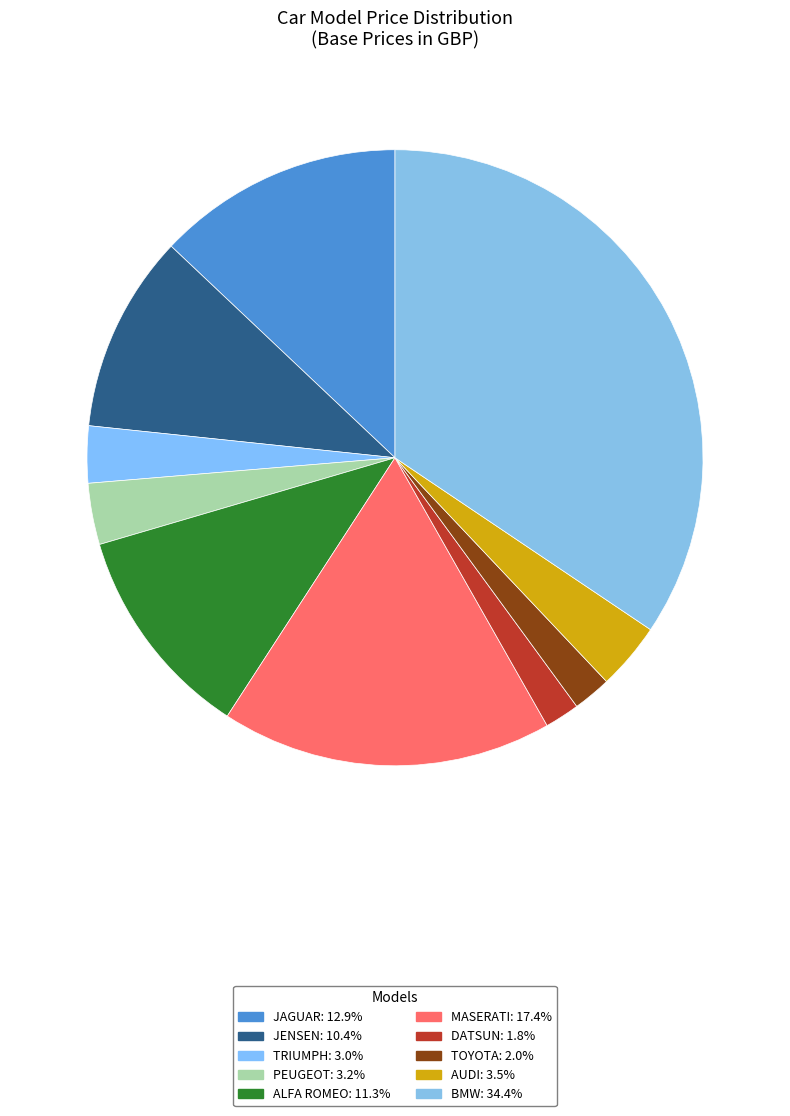

Does any single category account for the majority?

No